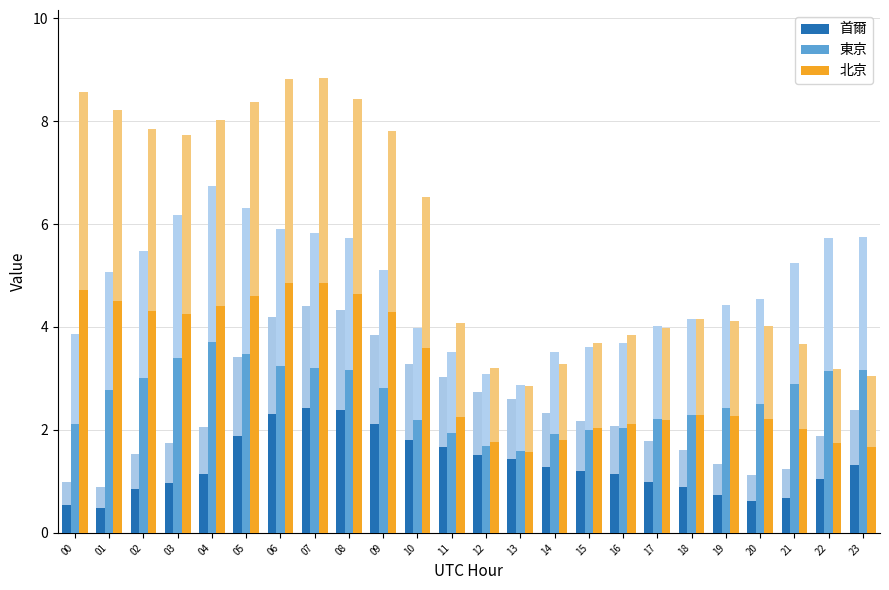

Which series has the largest total across all categories?

北京